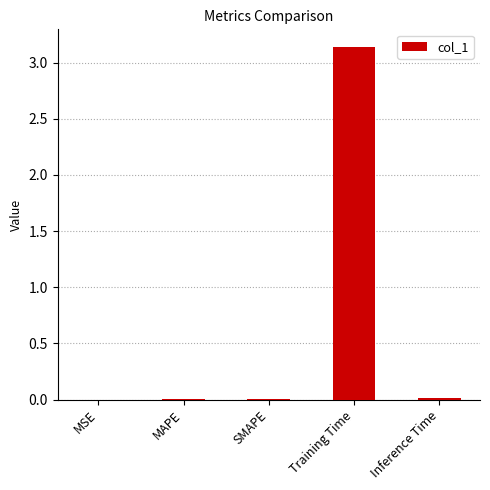

Which has a higher value, Training Time or SMAPE?

Training Time